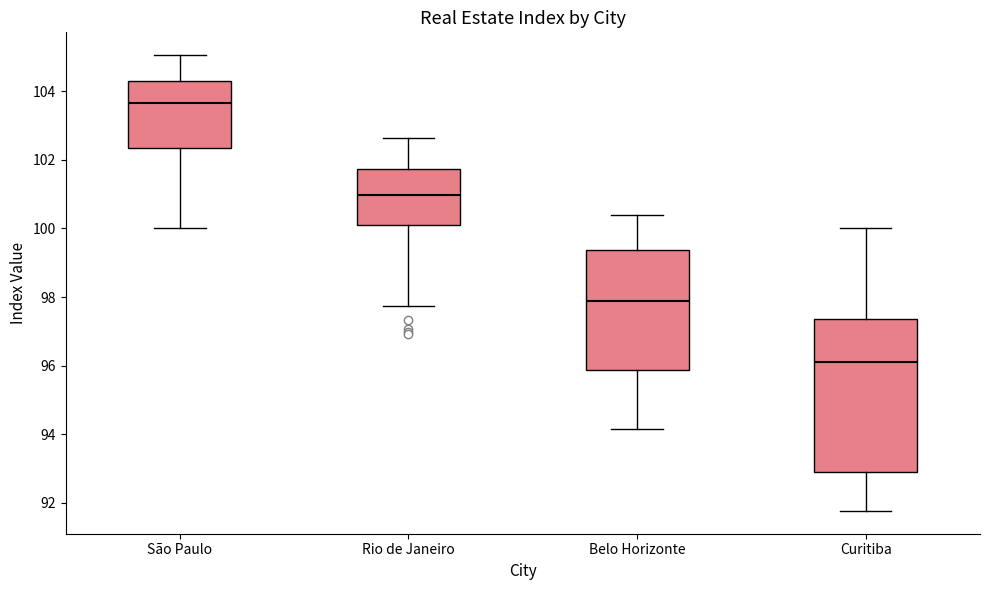

Comparing the boxes themselves (not the whiskers), which one is the tallest?

Curitiba